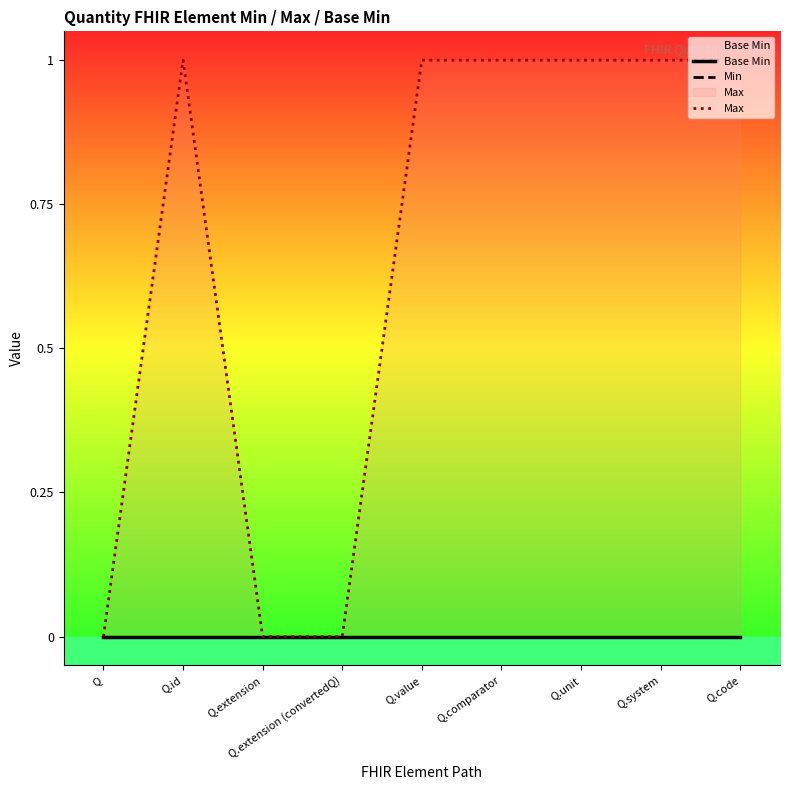

True or false: Min and Base Min intersect in this chart.

False